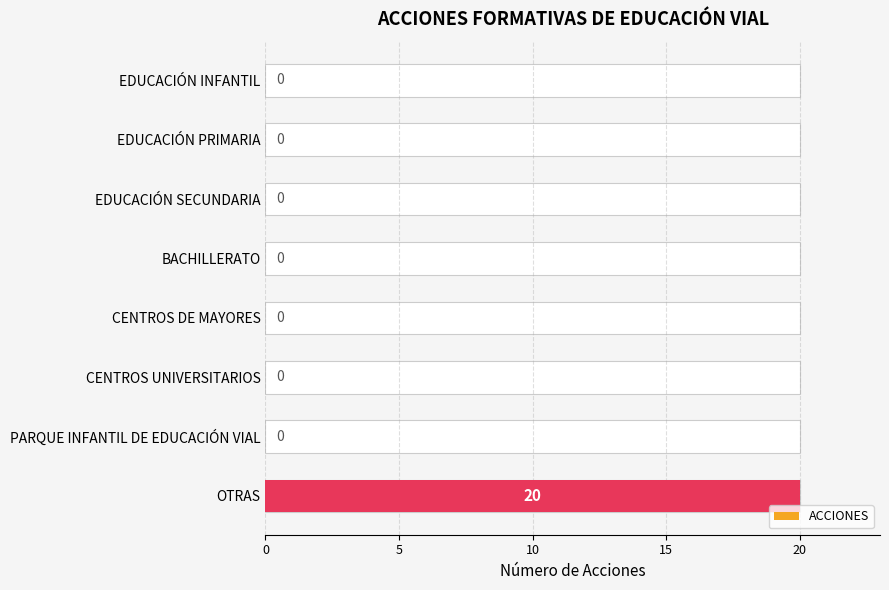

True or false: the data shows 8 at CENTROS DE MAYORES.

False